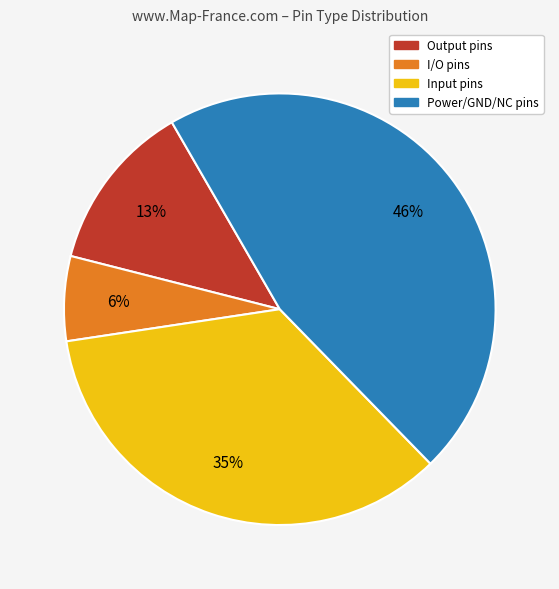

Count the number of slices in the pie.

4